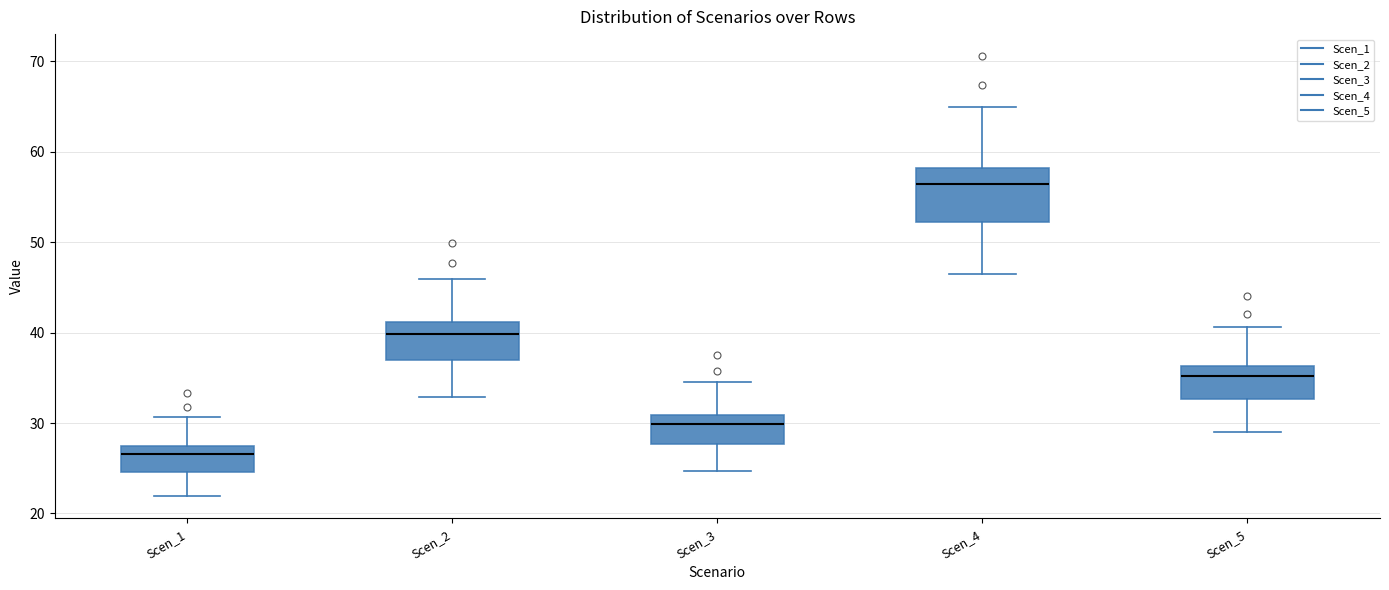

Where is the upper edge of the box for Scen_1 on the y-axis? The values are not printed on the chart, so give them approximately, as read against the axis.

27